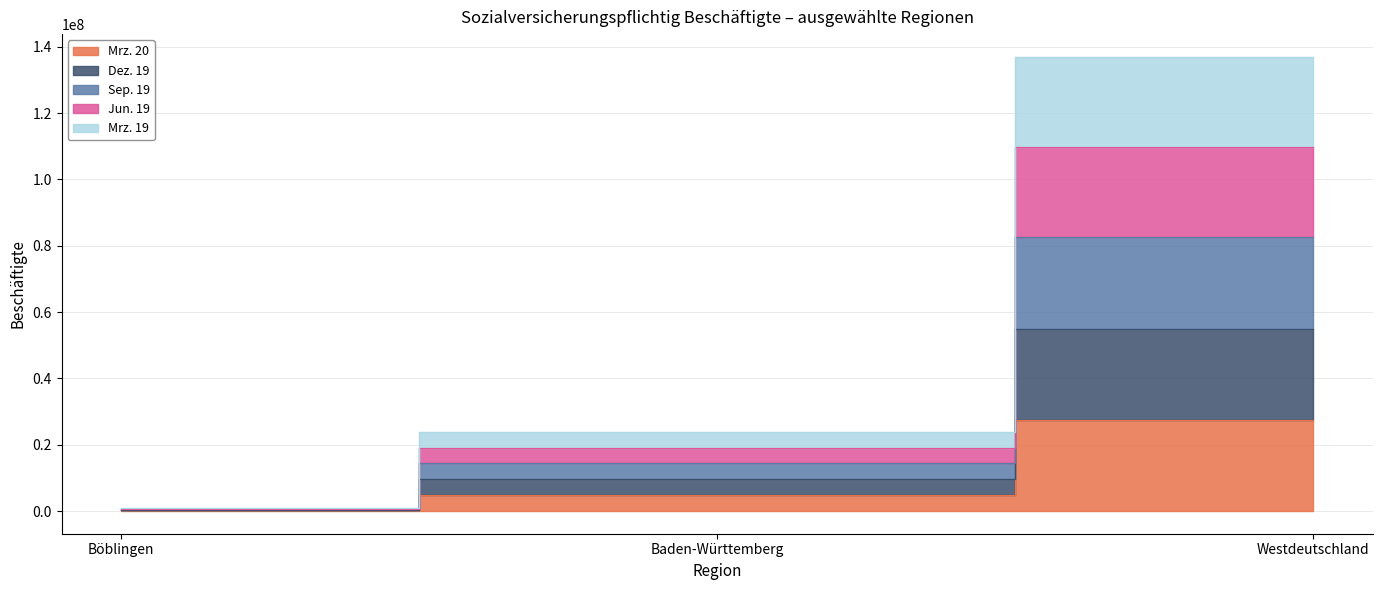

How many lines are shown in the chart?

5